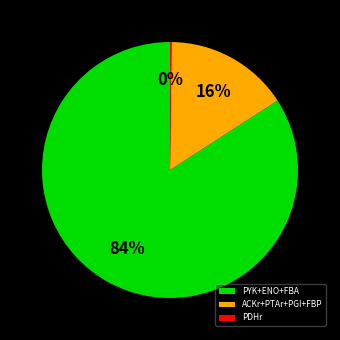

To the nearest percent, what is the difference between the ACKr+PTAr+PGI+FBP and PYK+ENO+FBA slice percentages?

68%